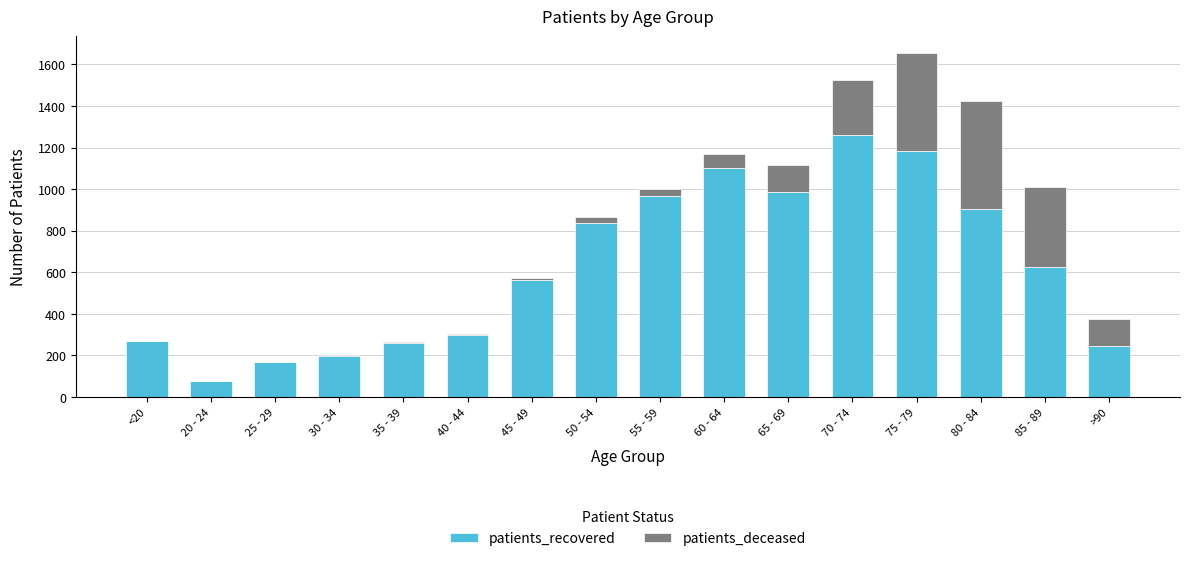

At which category is the sum across all series the highest?

75 - 79